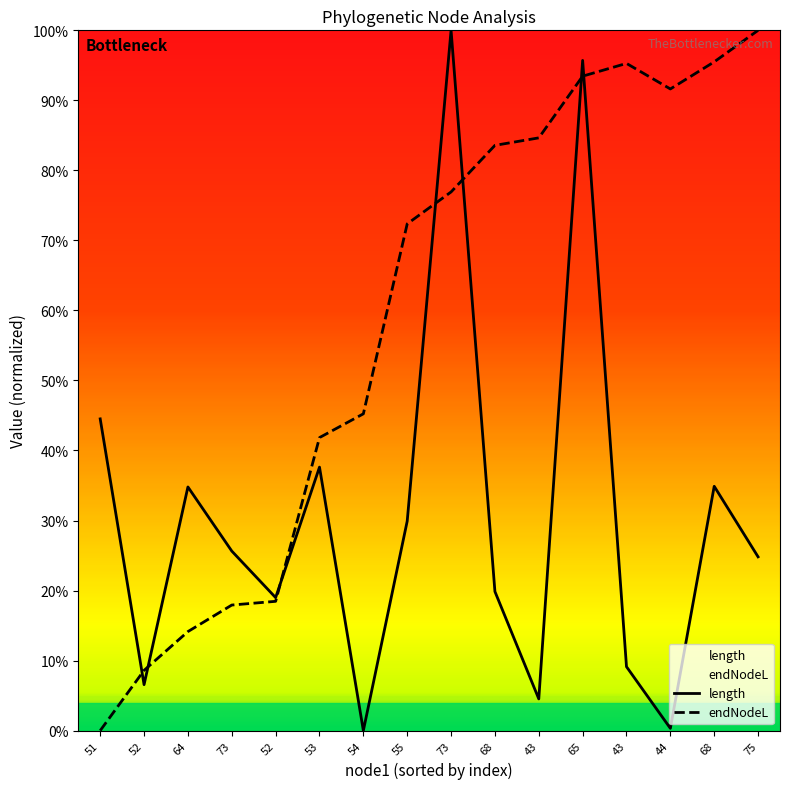

Which series changed the most between 54 and 55?

length